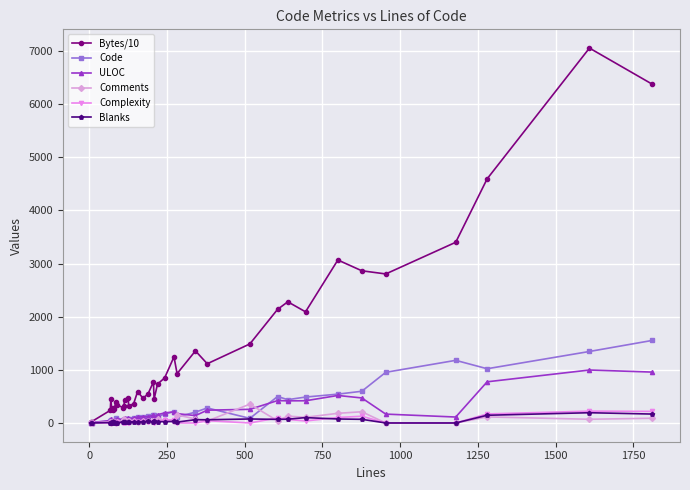

Does the chart display data point markers on the line(s)?

Yes